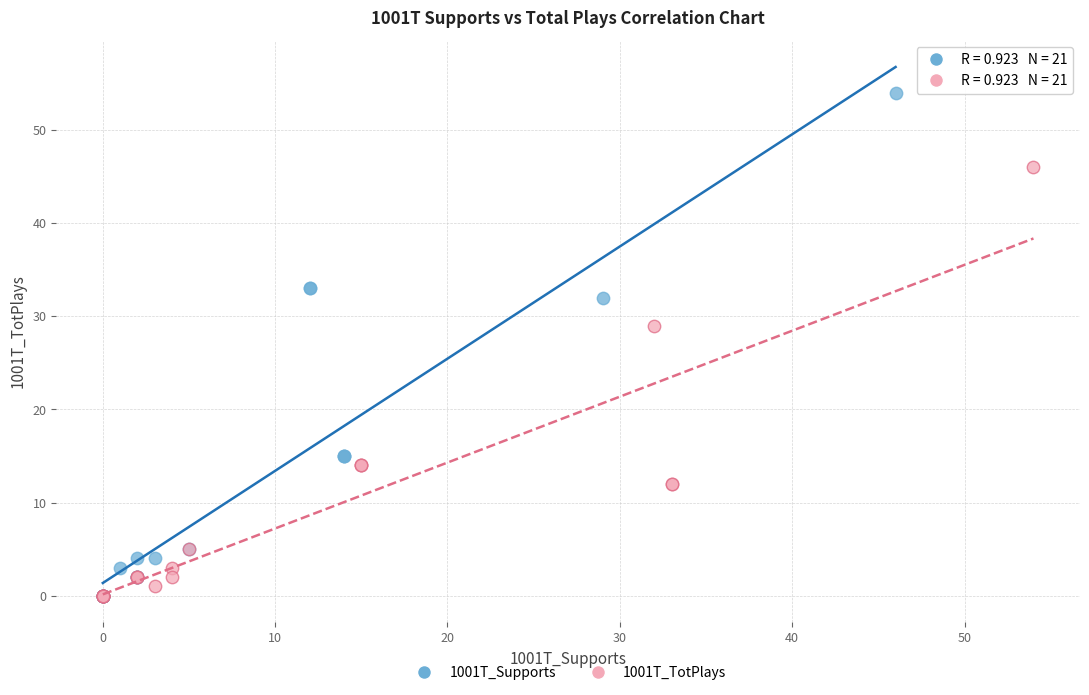

Which series has the widest spread of Y values?

1001T_Supports